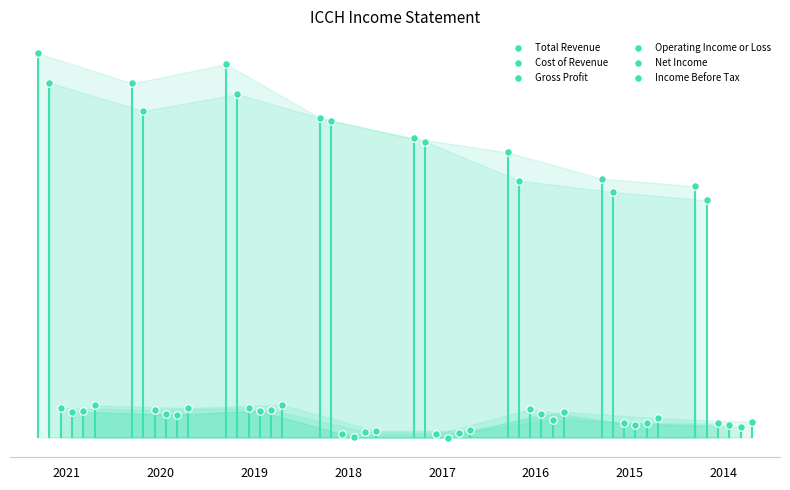

Which series contains the highest Y value?

Total Revenue